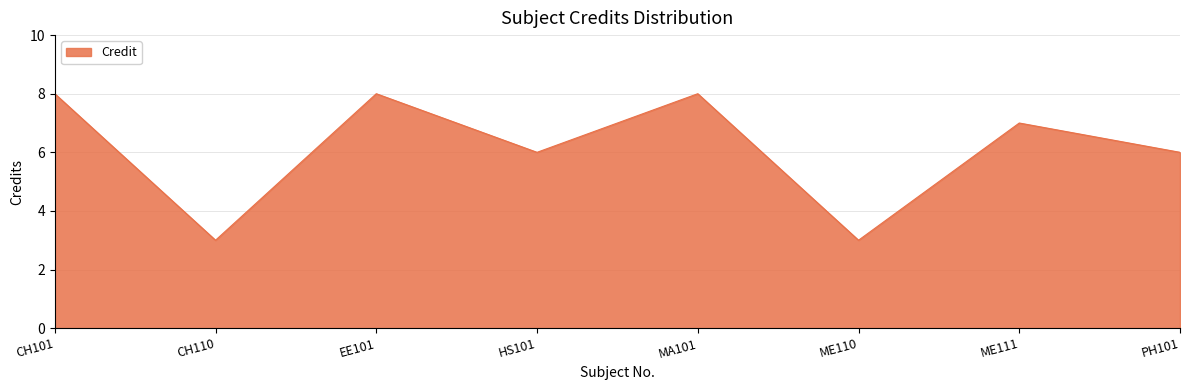

What is the difference between the maximum and minimum values?

5